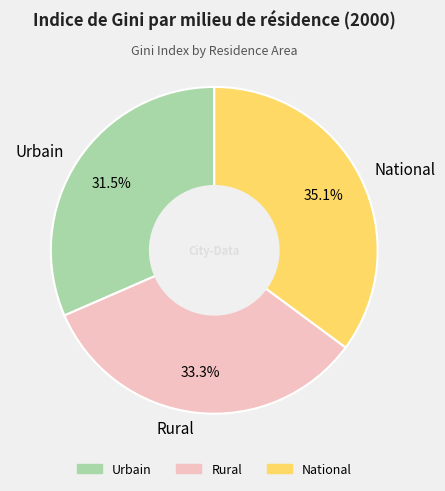

Which slice is the smallest?

Urbain